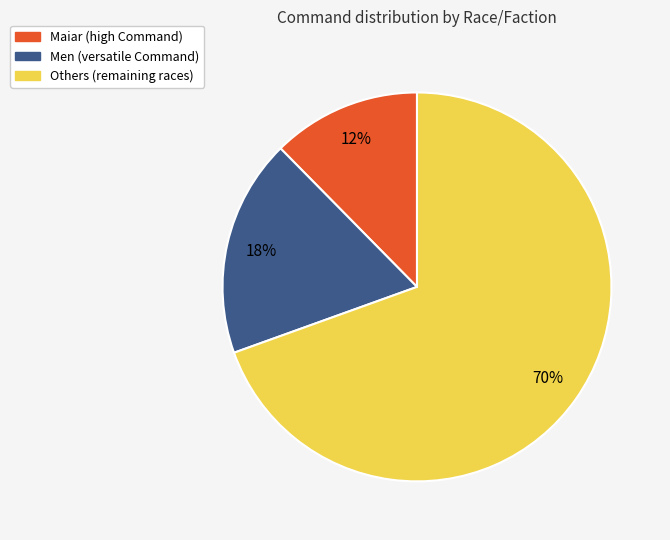

Is there any slice that represents more than half of the pie?

Yes